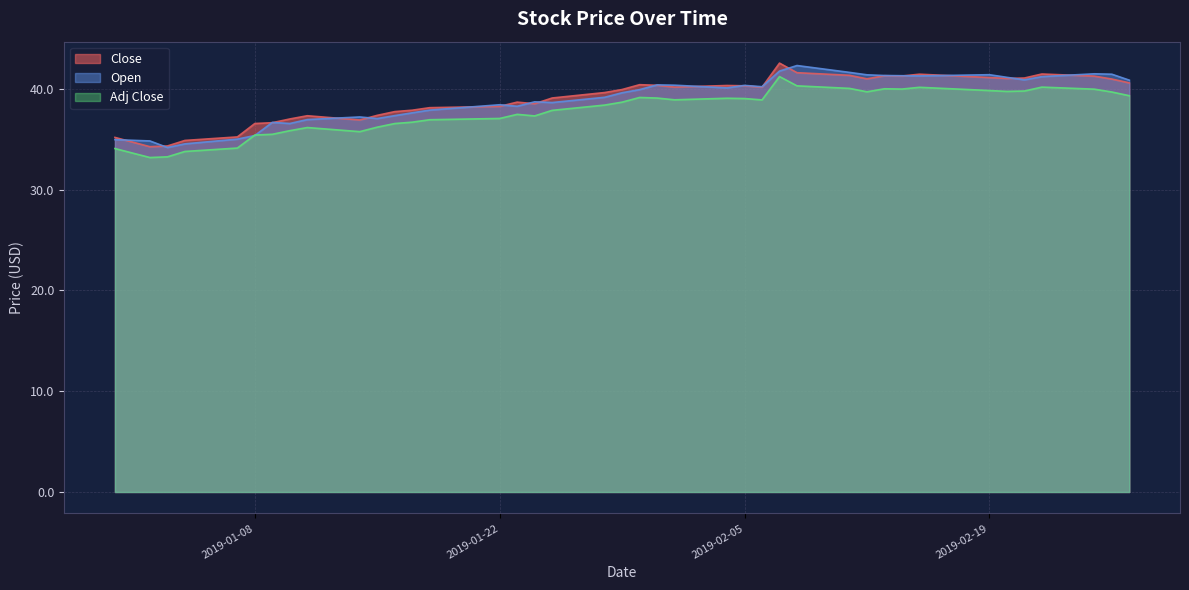

What is the difference between the Open values at 2019-02-07 and 2019-02-06?

1.5